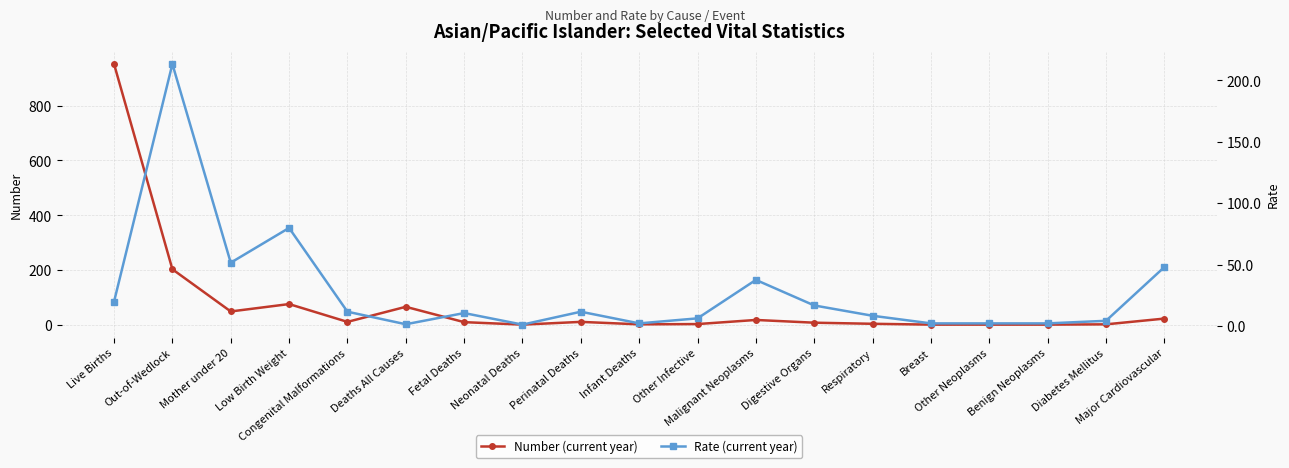

Reading left to right, list all the values displayed in this chart.

Number (current year): 952.0	203.0	49.0	76.0	11.0	66.0	10.0	1.0	11.0	2.0	3.0	18.0	8.0	4.0	1.0	1.0	1.0	2.0	23.0
Rate (current year): 19.8	213.2	51.5	79.8	11.6	1.4	10.5	1.1	11.6	2.1	6.2	37.5	16.7	8.3	2.1	2.1	2.1	4.2	47.9